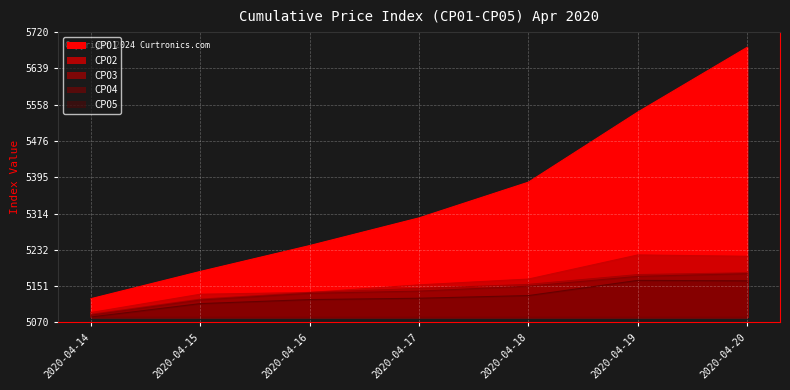

How many interior local peaks does the CP05 series have?

1